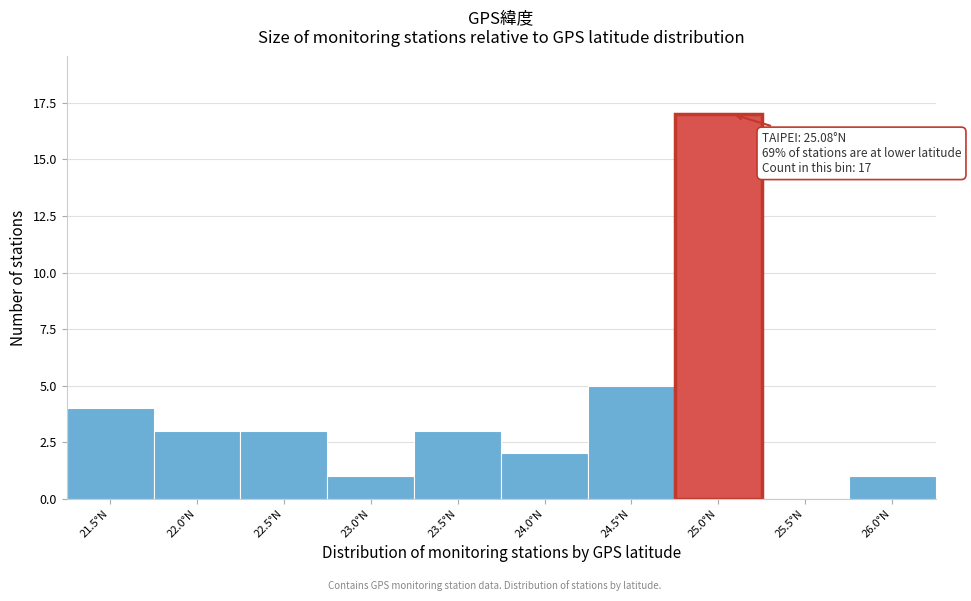

Reading left to right, extract all data points from this chart.

21.5°N=4	22.0°N=3	22.5°N=3	23.0°N=1	23.5°N=3	24.0°N=2	24.5°N=5	25.0°N=17	25.5°N=0	26.0°N=1